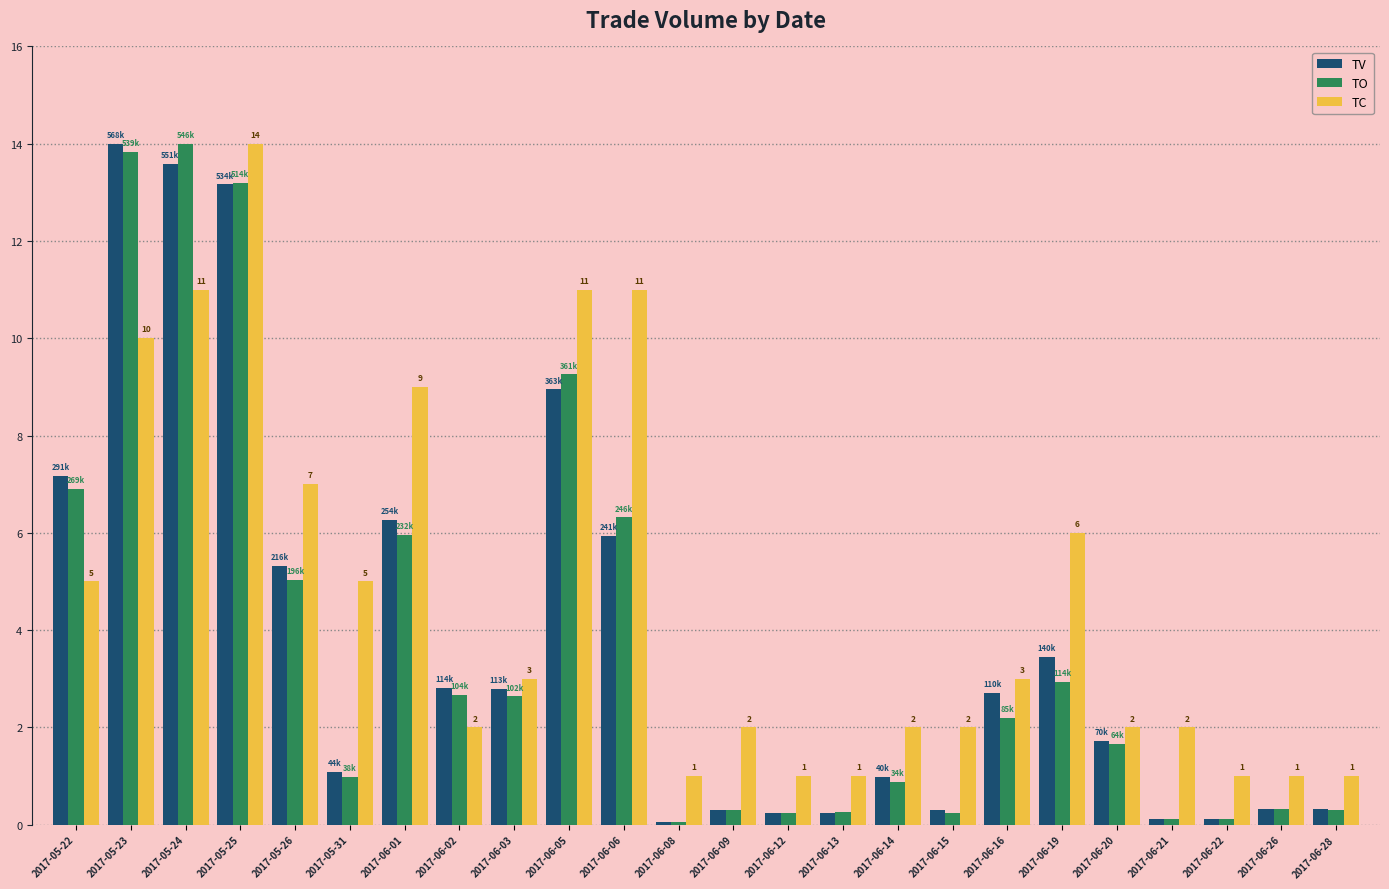

At which category is the sum across all series the highest?

2017-05-25